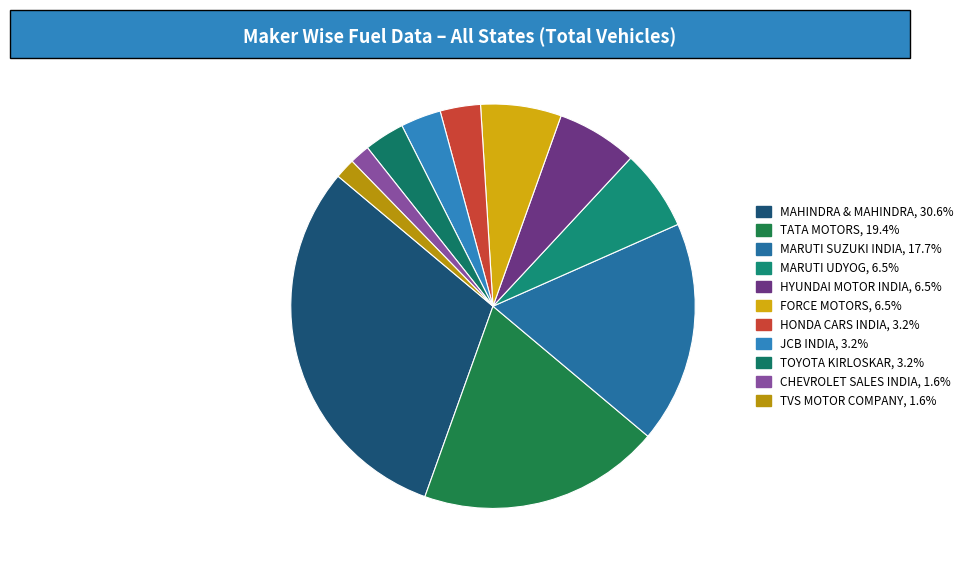

Count the number of slices in the pie.

11